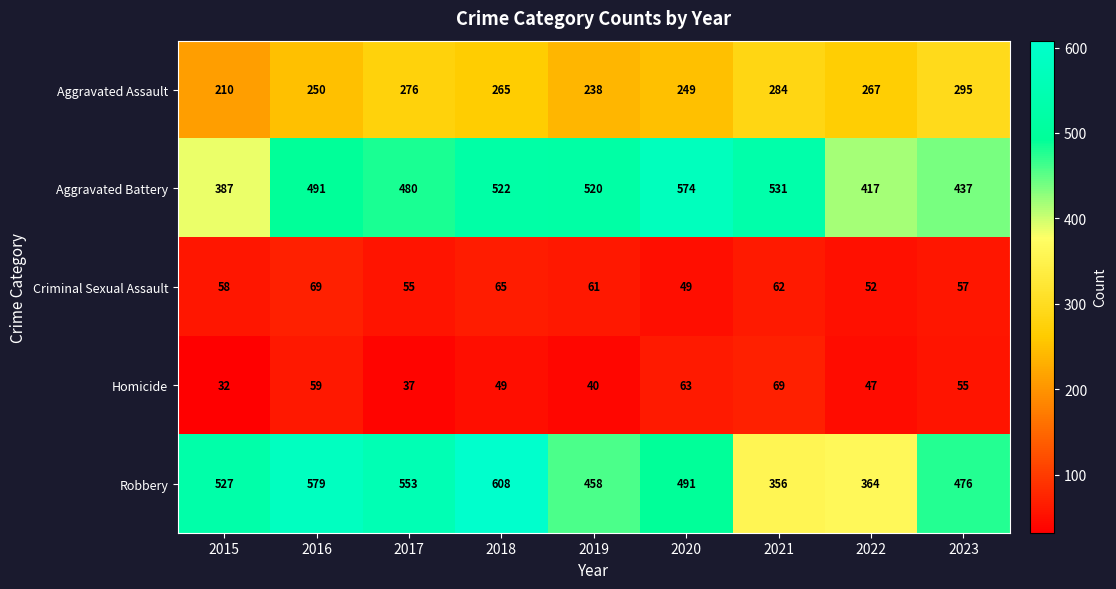

At how many categories does at least one series exceed 267?

9